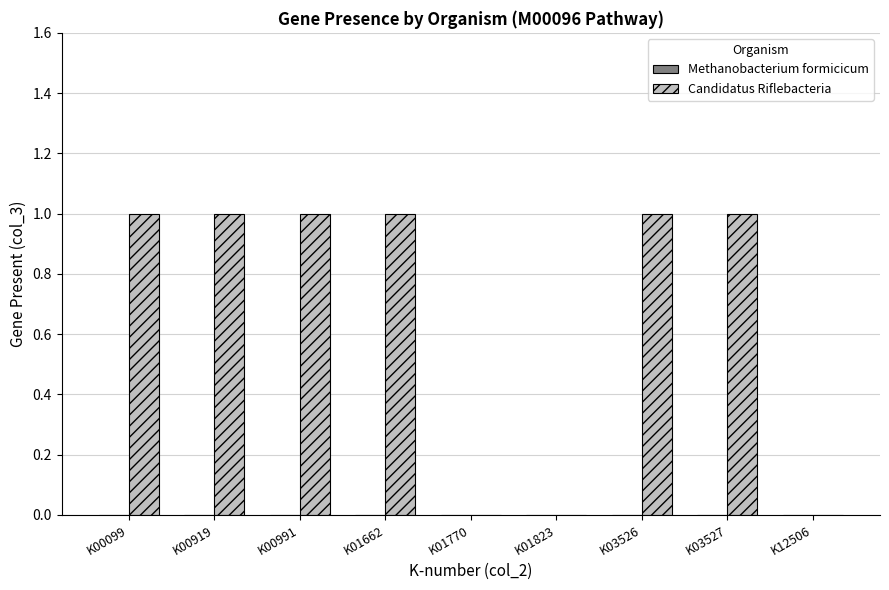

What is the change in value from K01823 to K03526?

+1